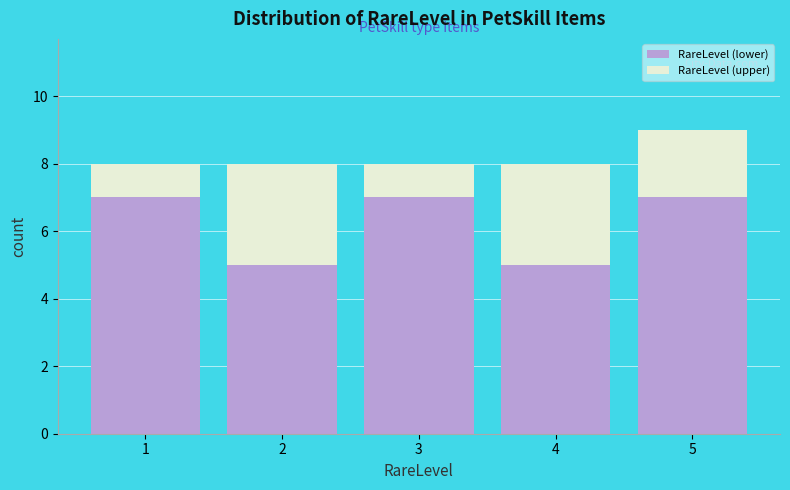

Reading left to right, what are the values for RareLevel (lower)?

7	5	7	5	7